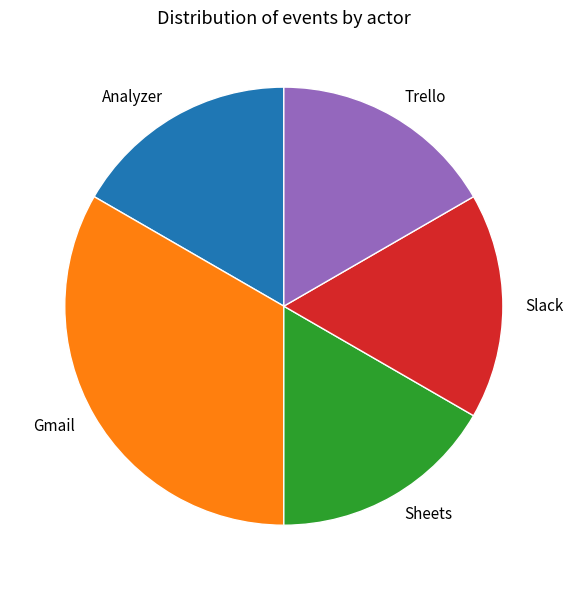

Between Gmail and Trello, which is larger?

Gmail